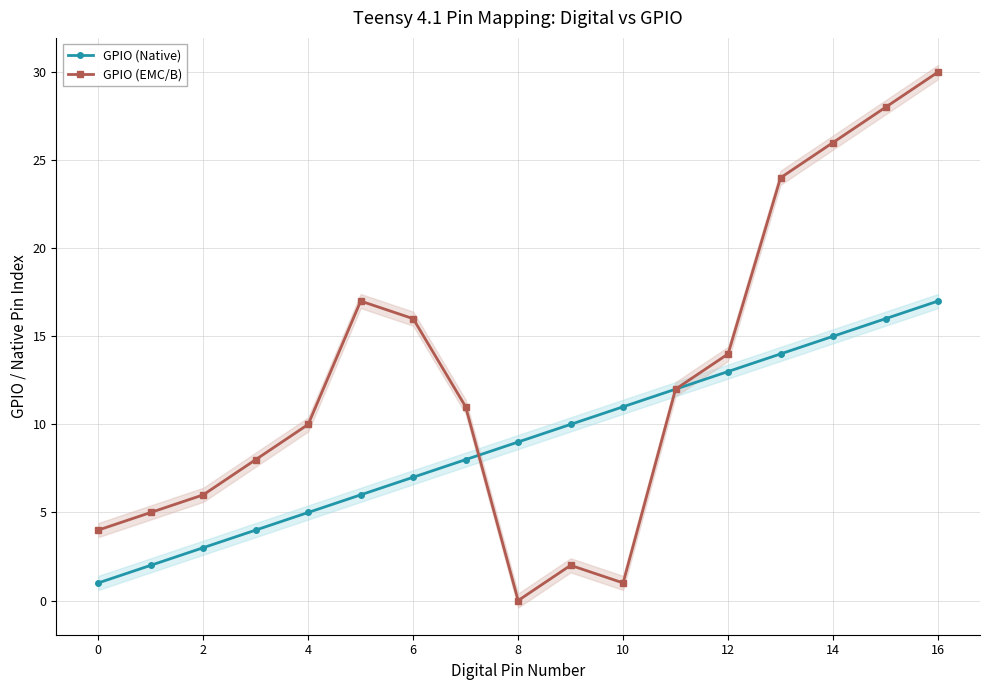

The value of GPIO (EMC/B) at 12 is 14. True or false?

True